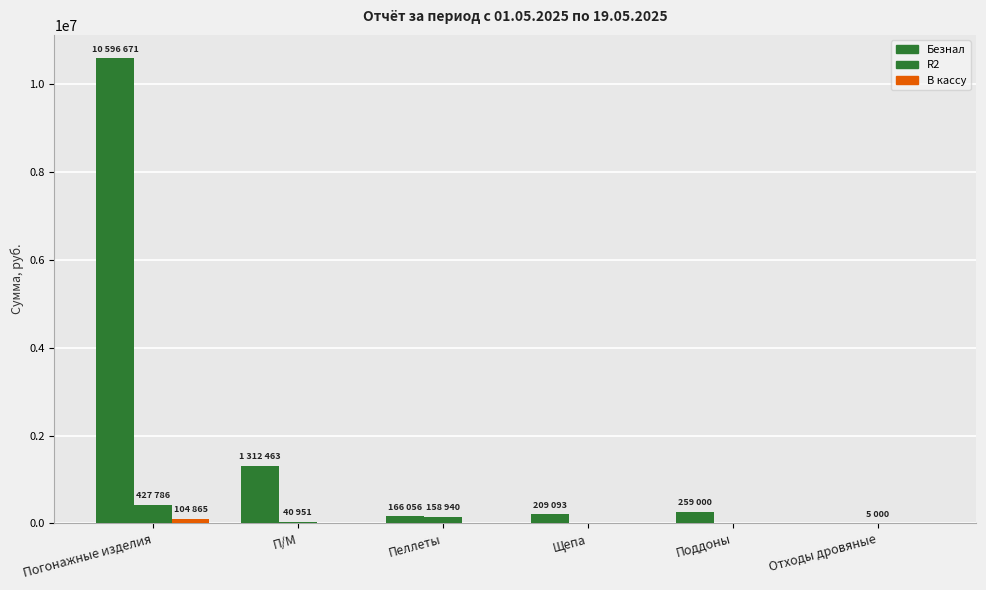

How many positive values does the Безнал series have?

5